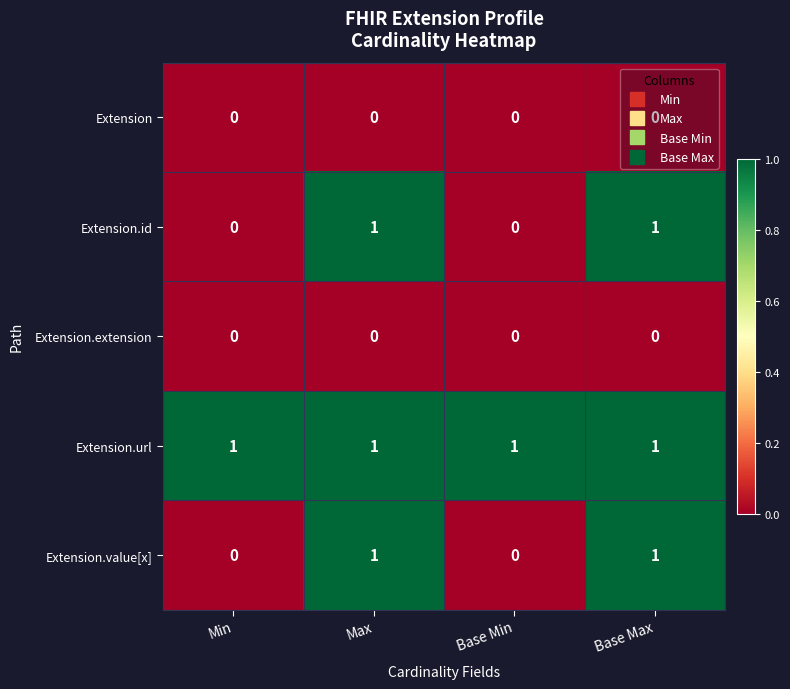

Is it true that Extension.url equals 1 at Base Max?

True